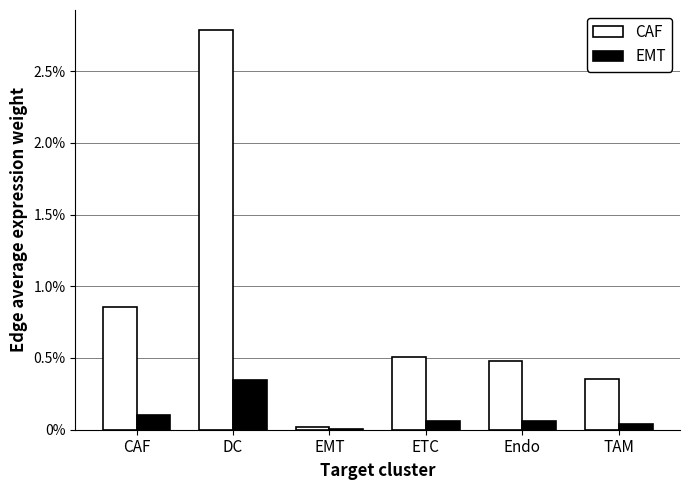

Is the value of EMT at CAF greater than the value of CAF at Endo?

No